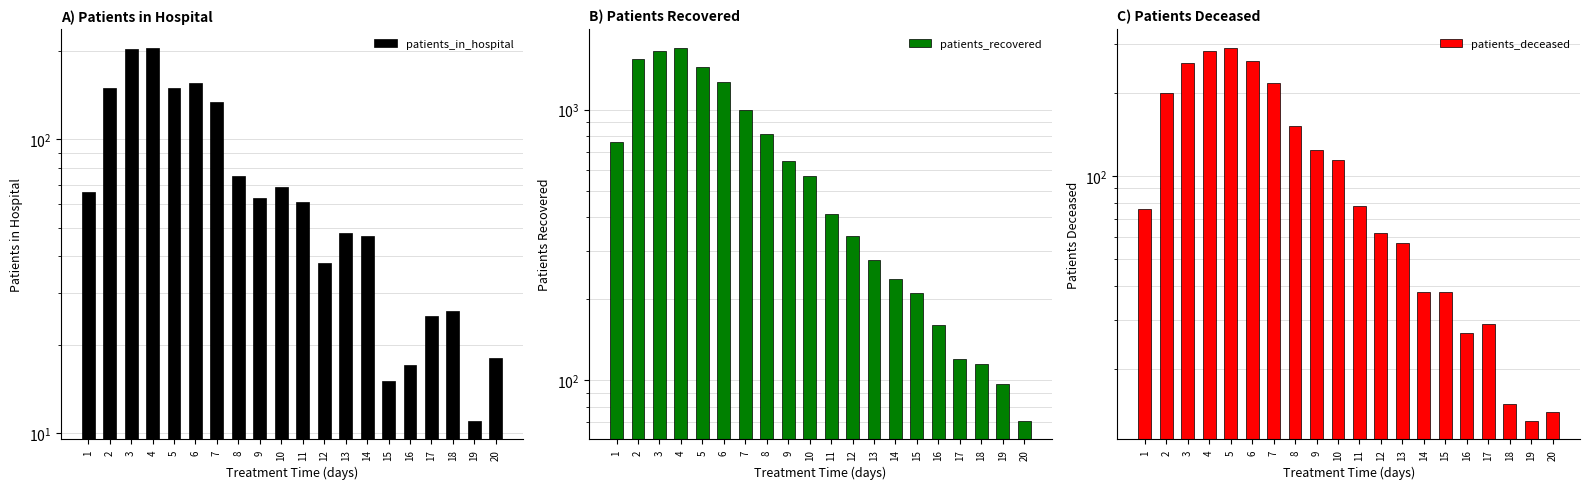

Which series has the largest range (max minus min)?

patients_recovered